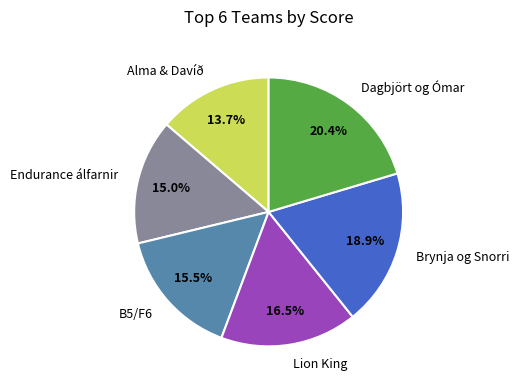

Which has a higher value, Lion King or B5/F6?

Lion King